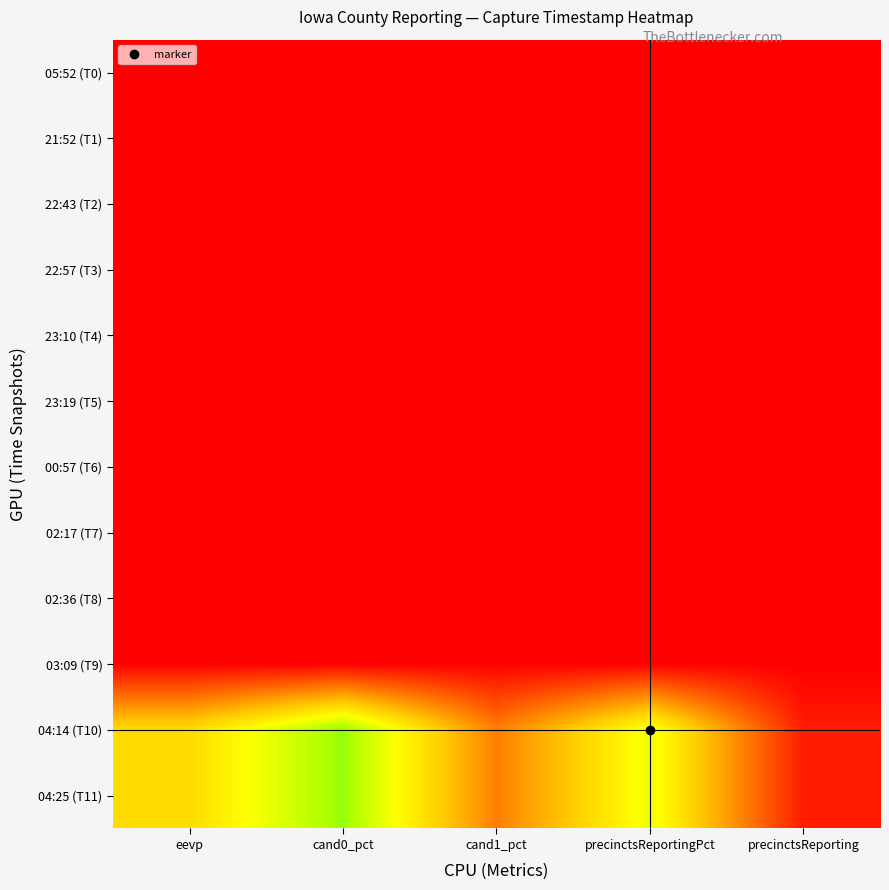

Which has a higher value, cand1_pct or eevp?

cand1_pct